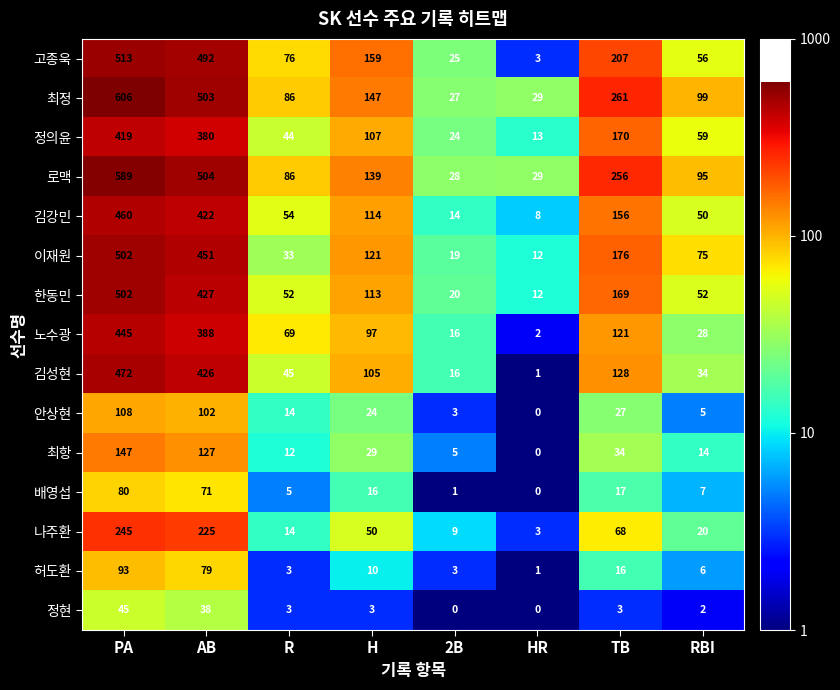

What is the sum of all 최정 values?

1758